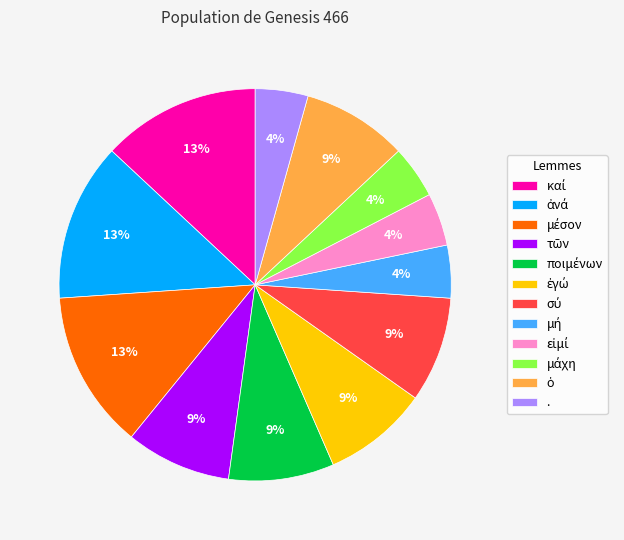

To the nearest percent, what percentage of the pie is .?

4%